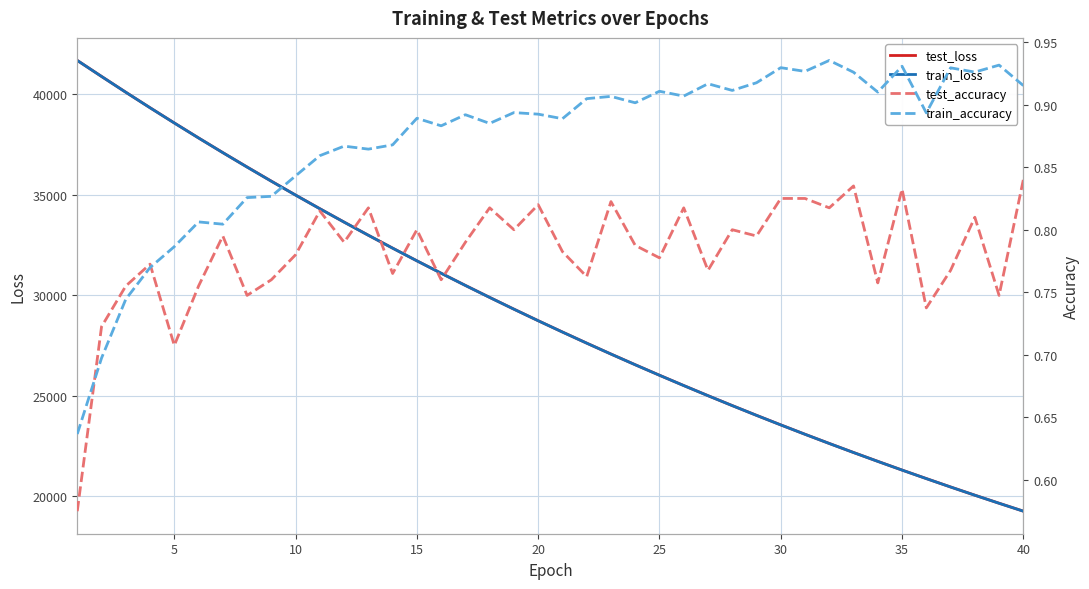

What is the lowest value of the train_loss series?

19265.9